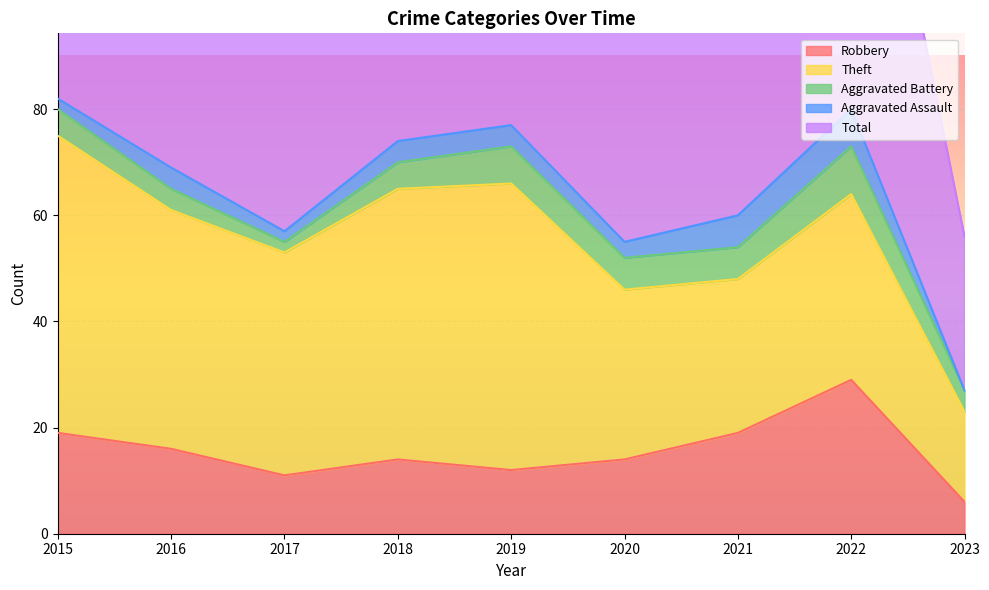

Which series has the largest range (max minus min)?

Total